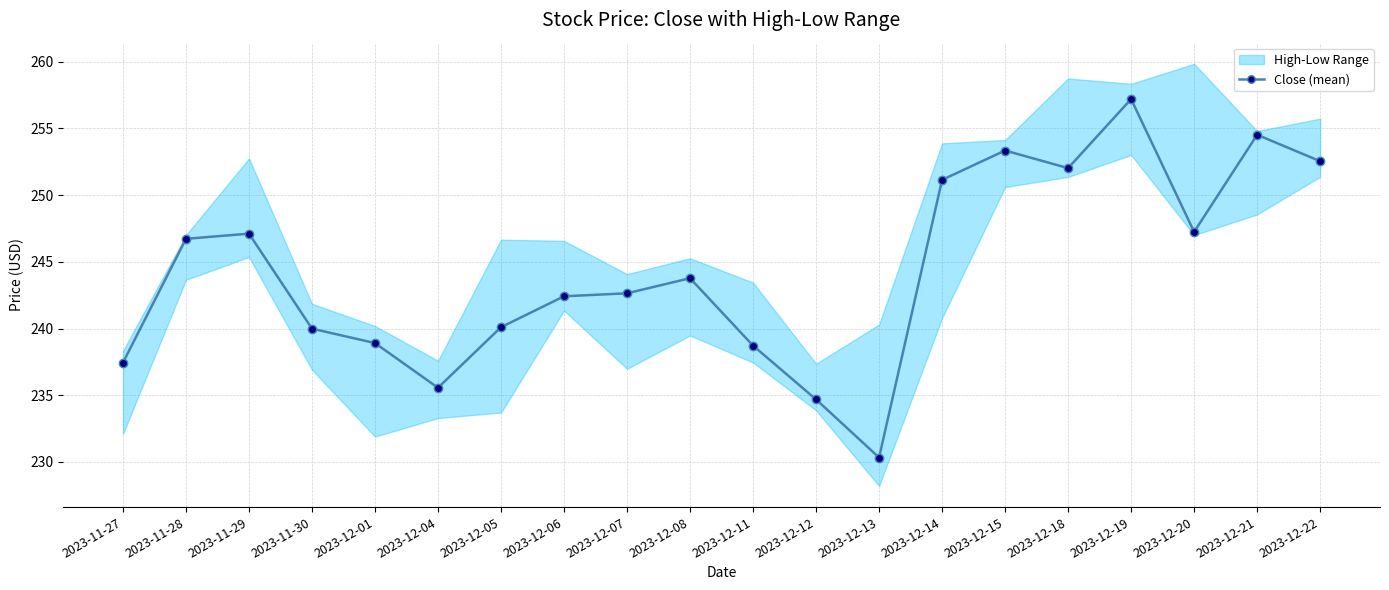

What is the ratio of the value at 2023-12-20 to the value at 2023-12-13?

1.1